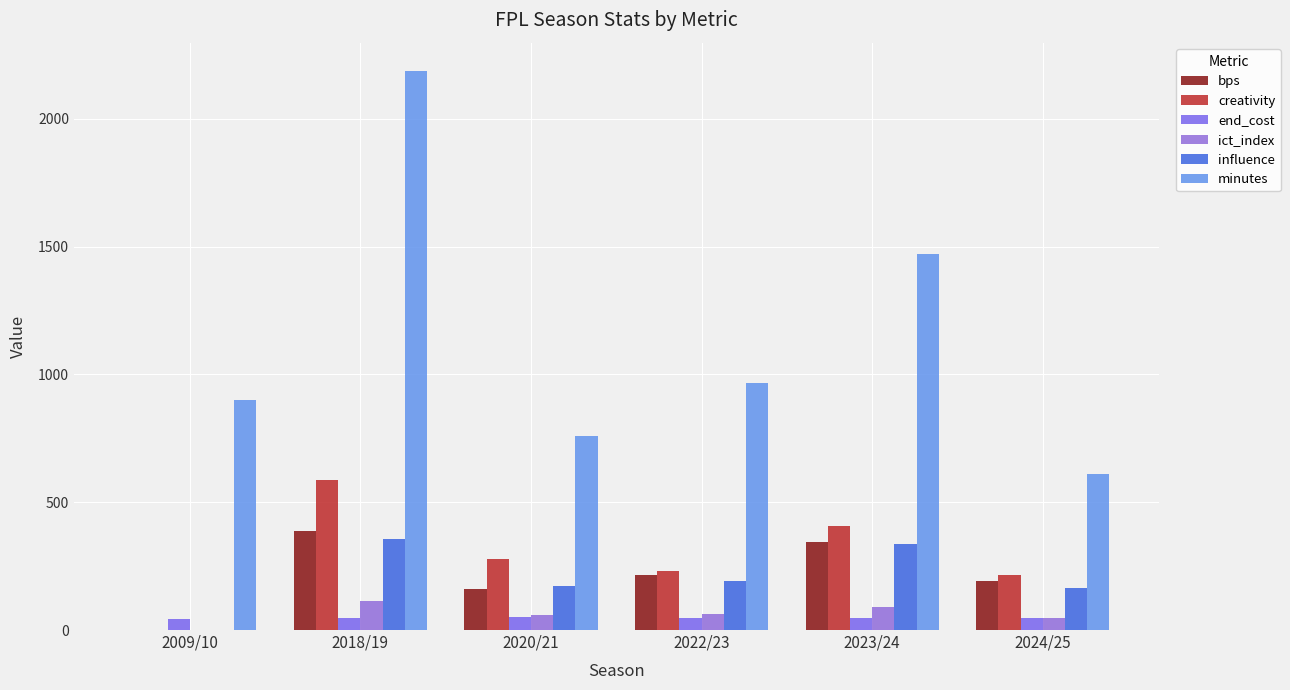

Is it true that end_cost equals 81.9 at 2020/21?

False